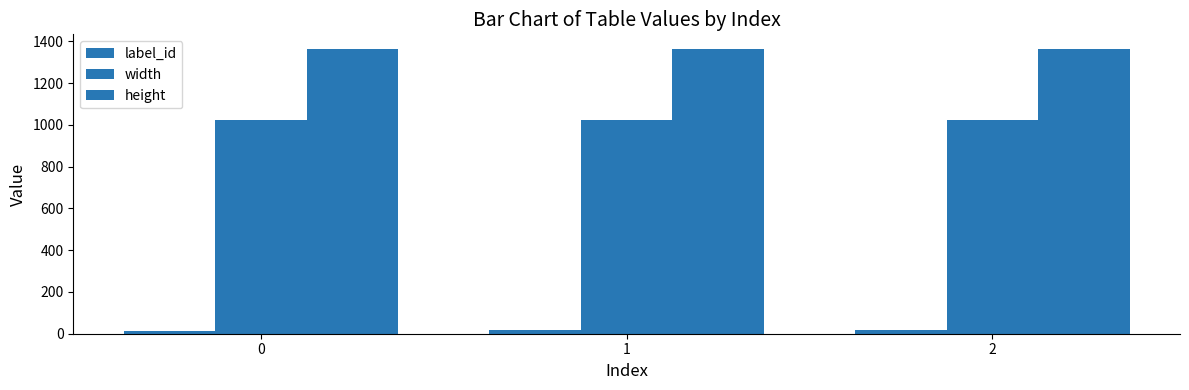

Which has a higher value, 1 or 2?

2